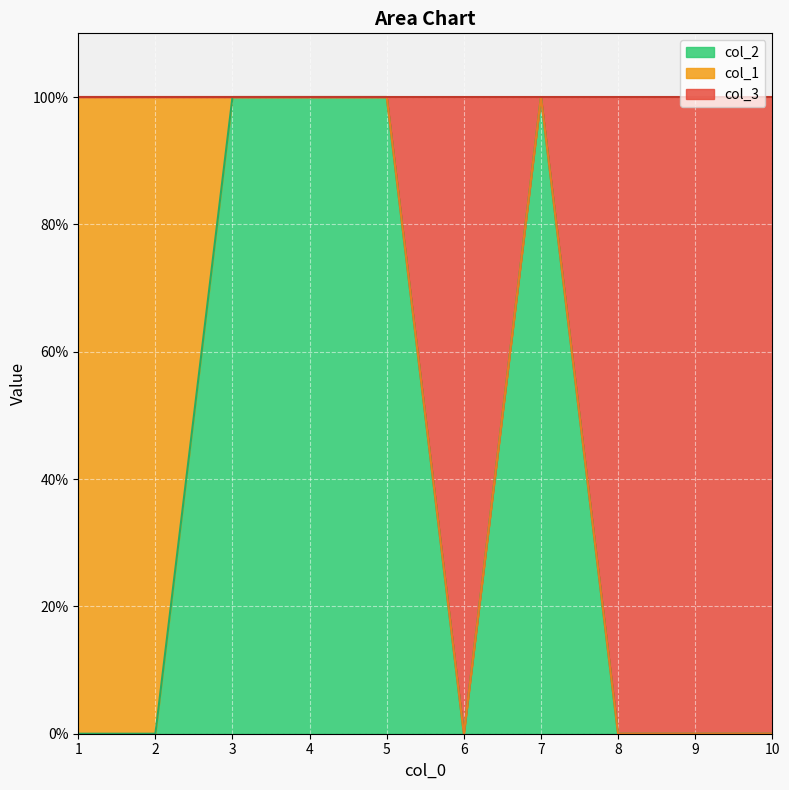

Where is col_2 nearest to the value 0?

1